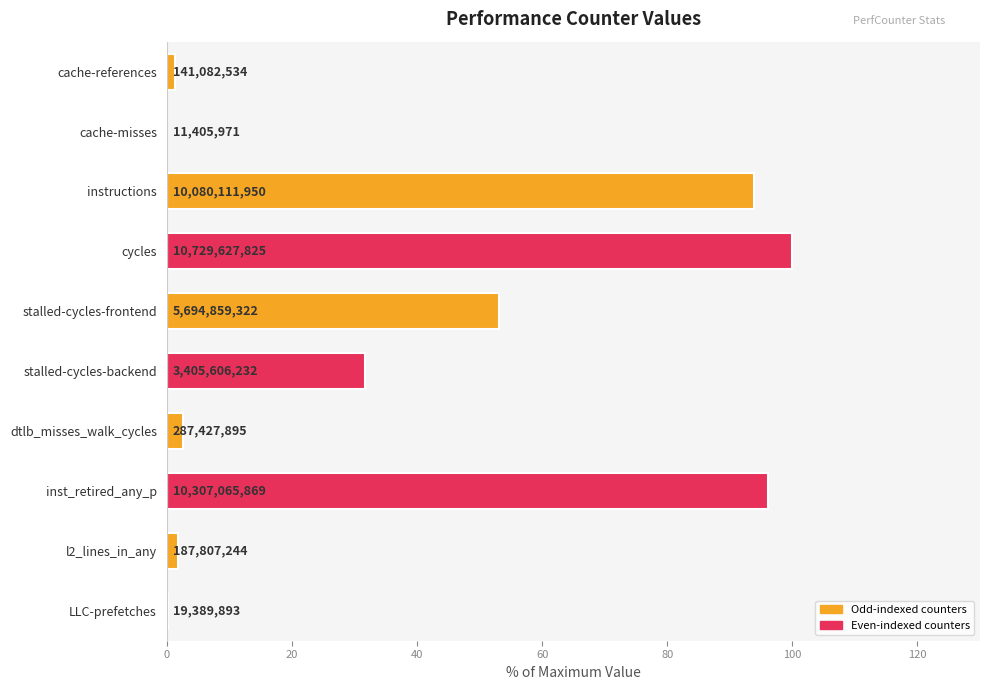

What is the minimum value shown in the chart?

0.1